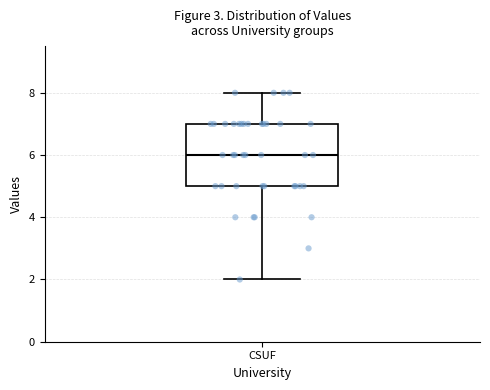

Where is the upper edge of the box for CSUF on the y-axis? The values are not printed on the chart, so give them approximately, as read against the axis.

7